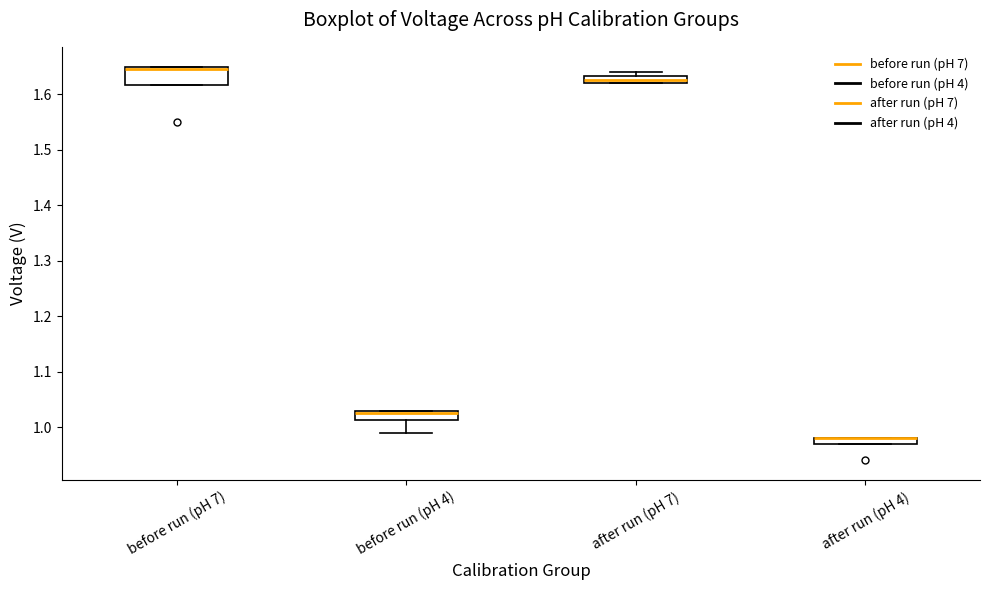

Where is the upper edge of the box for before run (pH 4) on the y-axis? The values are not printed on the chart, so give them approximately, as read against the axis.

1.03